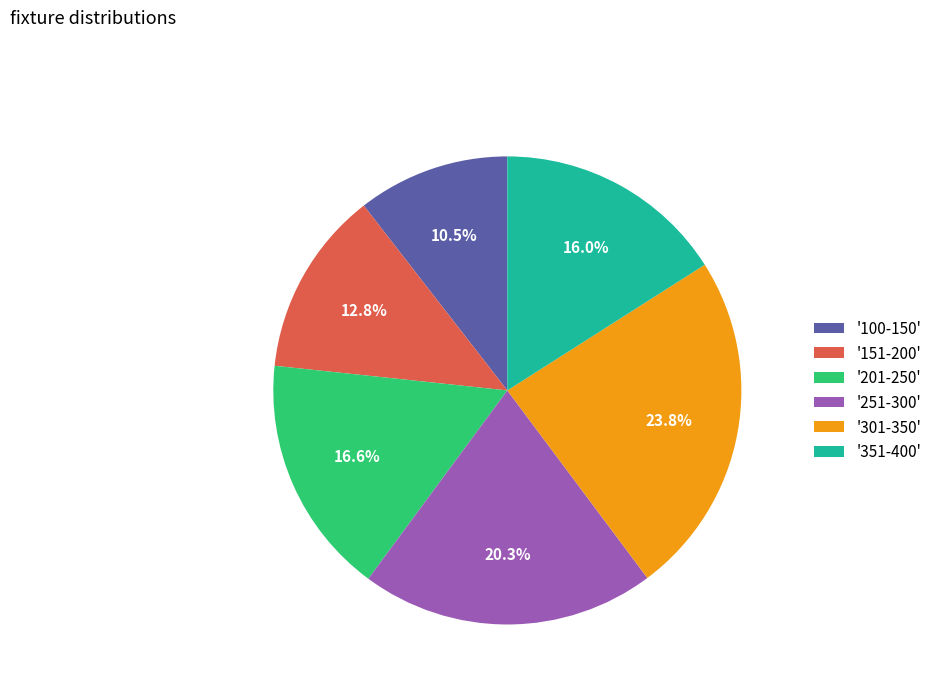

Count the number of slices in the pie.

6